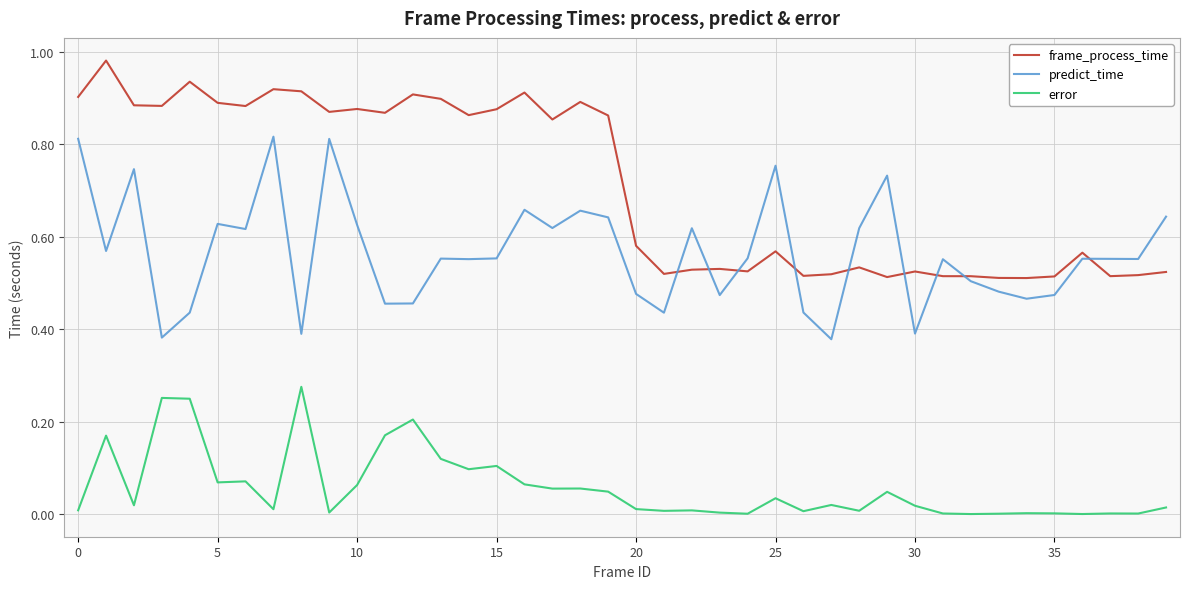

How many lines are shown in the chart?

3